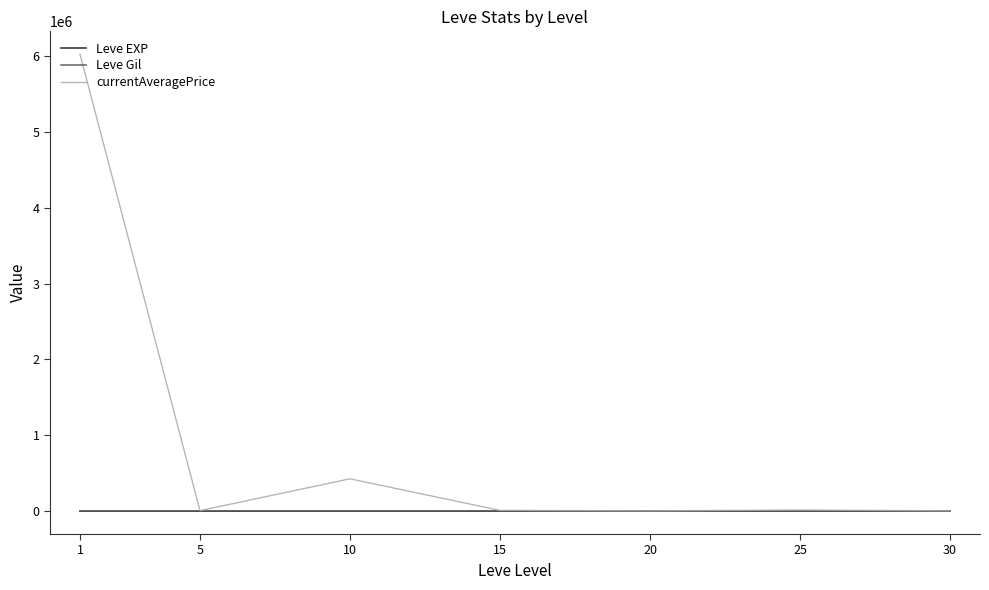

What is the greatest value displayed?

6024207.7